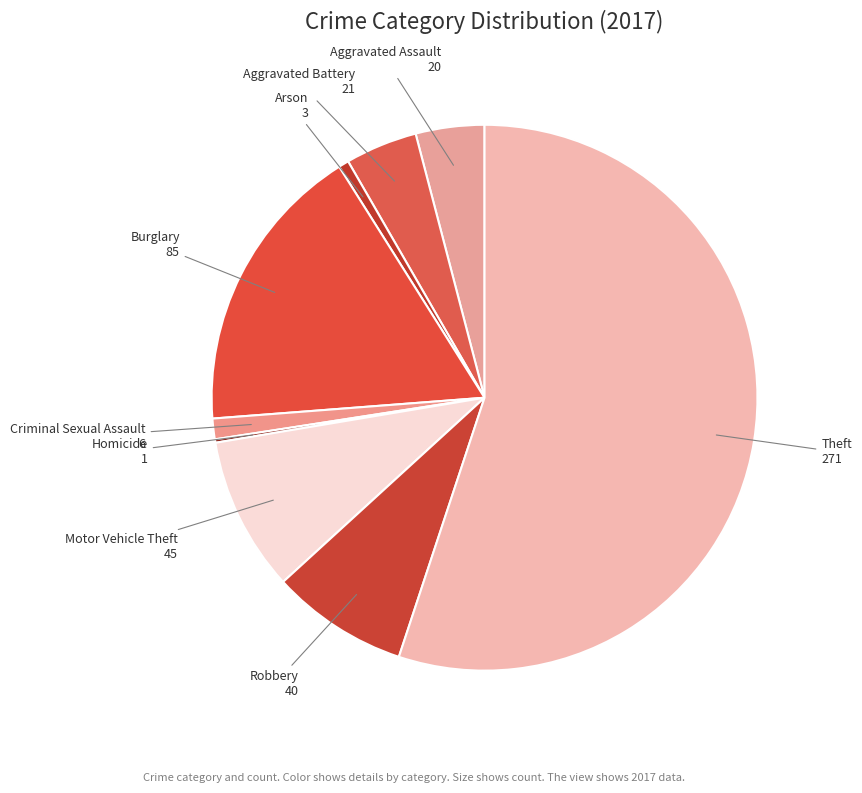

Is it true that Robbery is 2% of the pie?

False